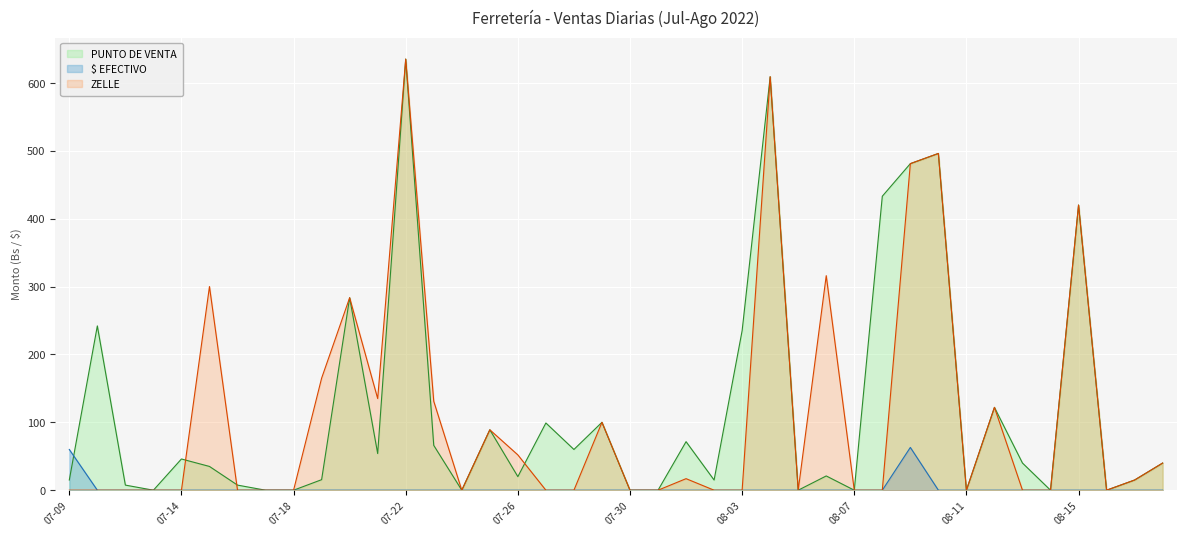

Reading left to right, list all the values displayed in this chart.

$ EFECTIVO: 60.0	0.0	0.0	0.0	0.0	0.0	0.0	0.0	0.0	0.0	0.0	0.0	0.0	0.0	0.0	0.0	0.0	0.0	0.0	0.0	0.0	0.0	0.0	0.0	0.0	0.0	0.0	0.0	0.0	0.0	63.0	0.0	0.0	0.0	0.0	0.0	0.0	0.0	0.0	0.0
PUNTO DE VENTA: 15.0	242.0	7.5	0.0	46.0	35.0	7.5	0.0	0.0	15.5	283.5	54.0	635.0	66.0	0.0	89.0	20.0	99.0	60.0	100.0	0.0	0.0	71.5	15.0	235.0	609.0	0.0	21.0	0.0	433.0	481.0	496.0	0.0	122.0	40.0	0.0	420.0	0.0	15.0	40.0
ZELLE: 0.0	0.0	0.0	0.0	0.0	300.0	0.0	0.0	0.0	165.0	283.5	135.0	635.0	131.0	0.0	89.0	52.0	0.0	0.0	100.0	0.0	0.0	17.0	0.0	0.0	609.0	0.0	316.0	0.0	0.0	481.0	496.0	0.0	122.0	0.0	0.0	420.0	0.0	15.0	40.0